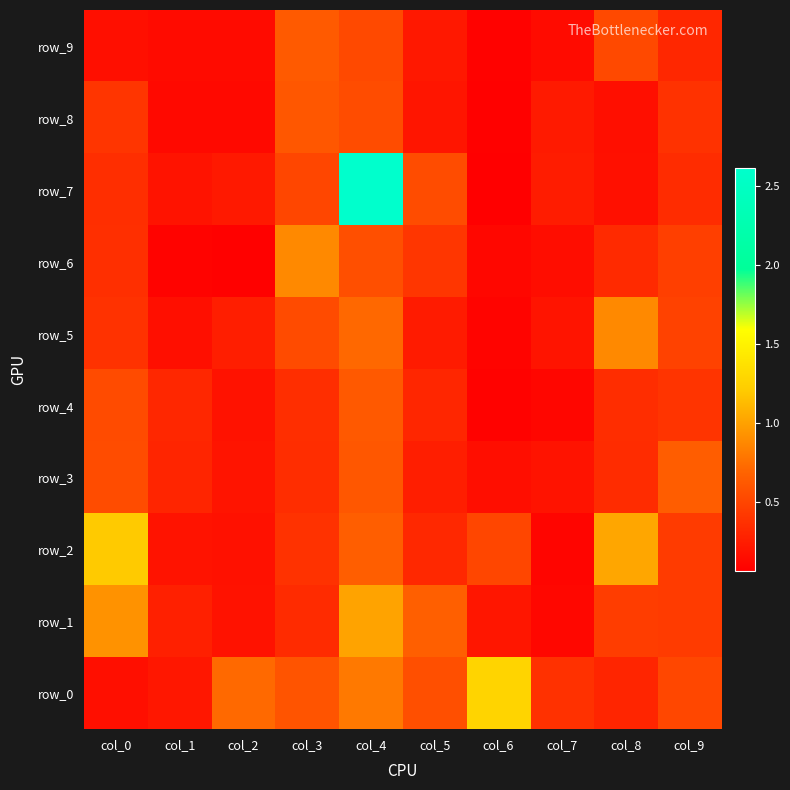

What is the sum of the row_1 values at col_0 and col_7?

1.0